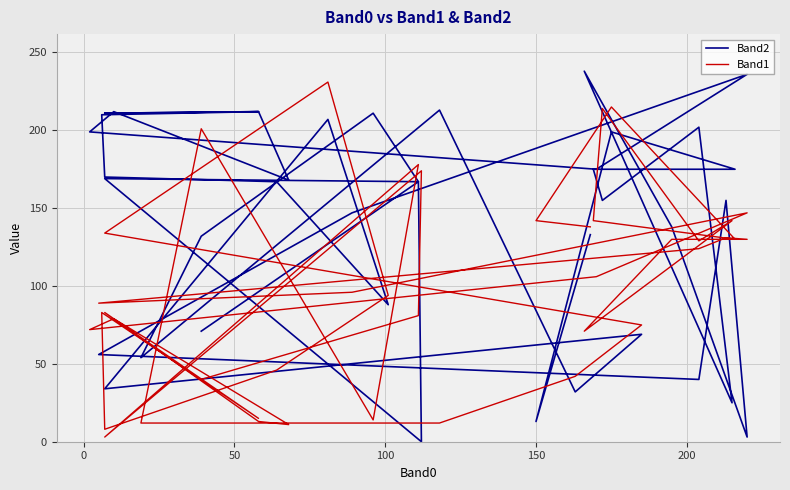

What is the value of the Band2 point at the 25th from the left?

170